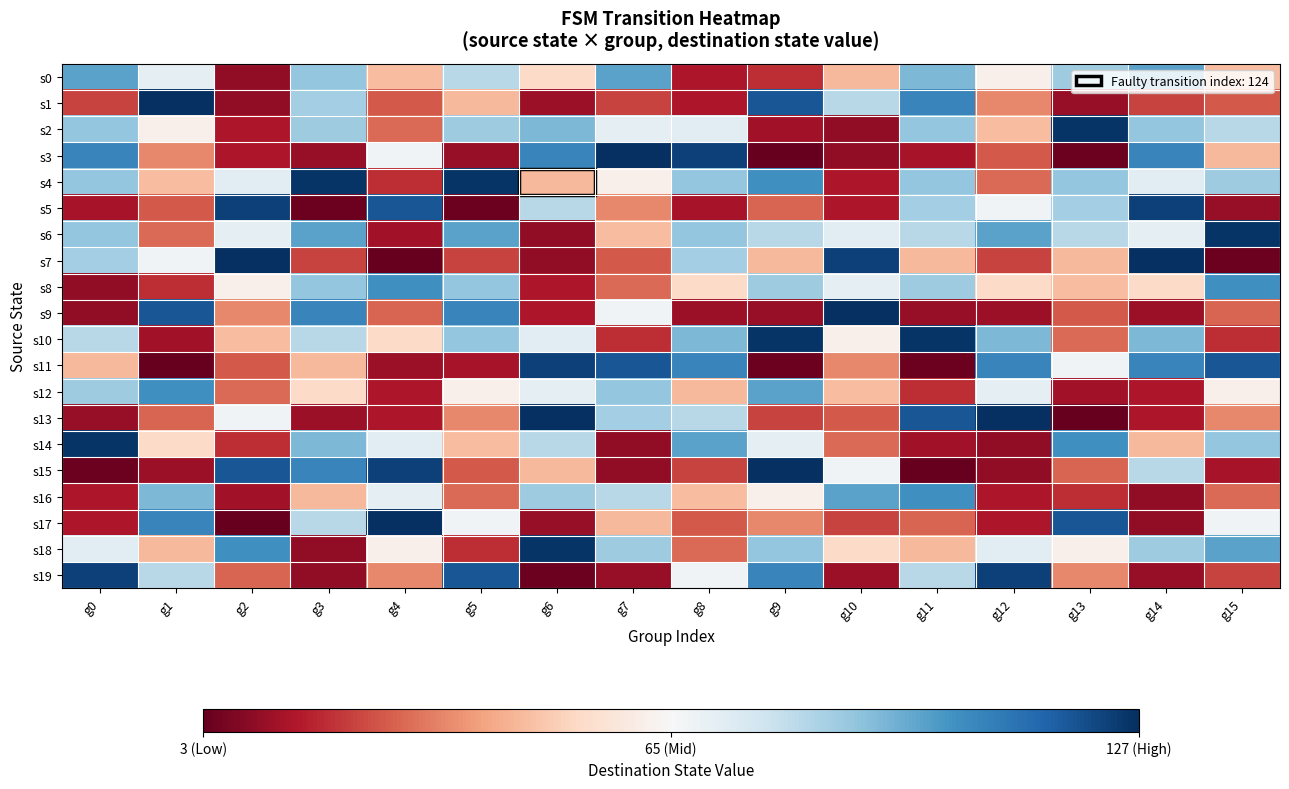

At which category is the sum across all series the highest?

g3